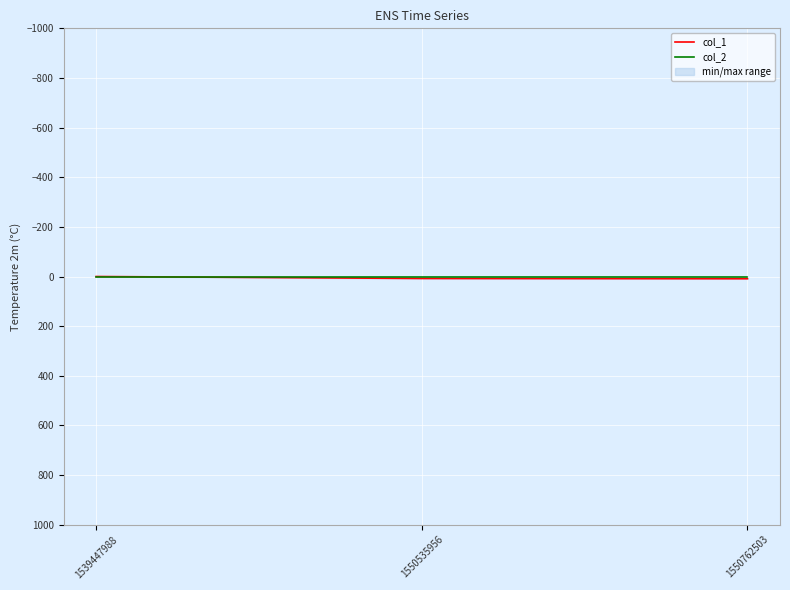

At which label is col_2 closest to 0?

1539447988